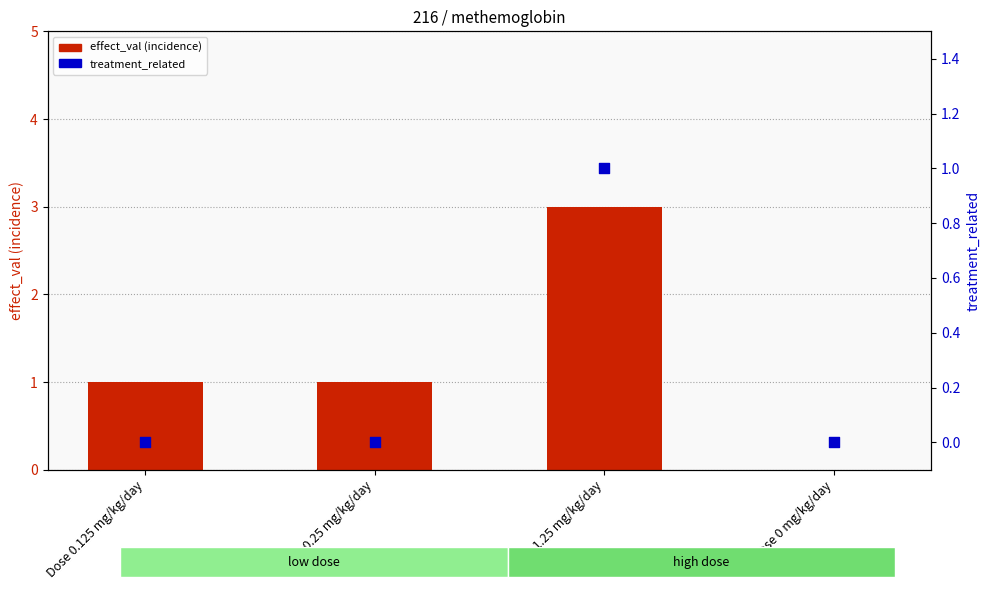

What is the total value across all series at Dose 0.125 mg/kg/day?

1